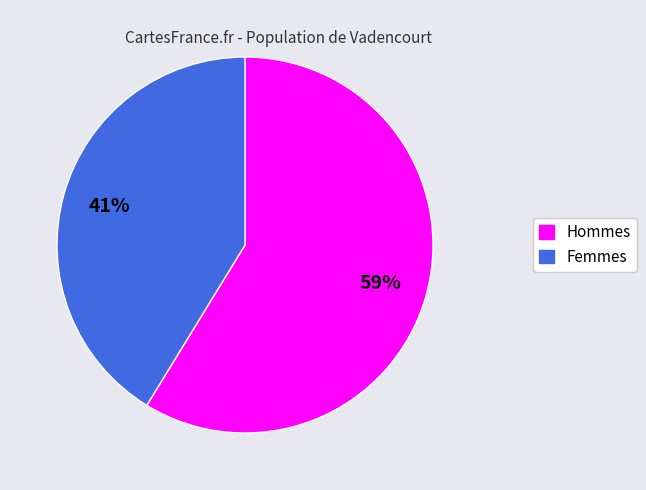

To the nearest percent, what is the difference between the largest and smallest slice percentages?

18%